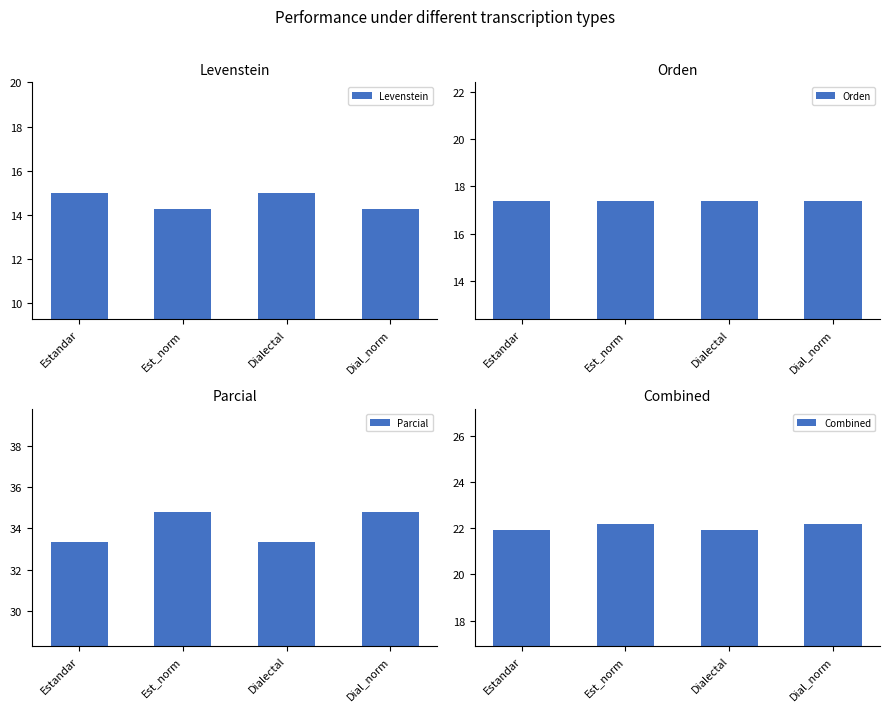

What is the value of the Orden bar at the 4th from the left?

17.4